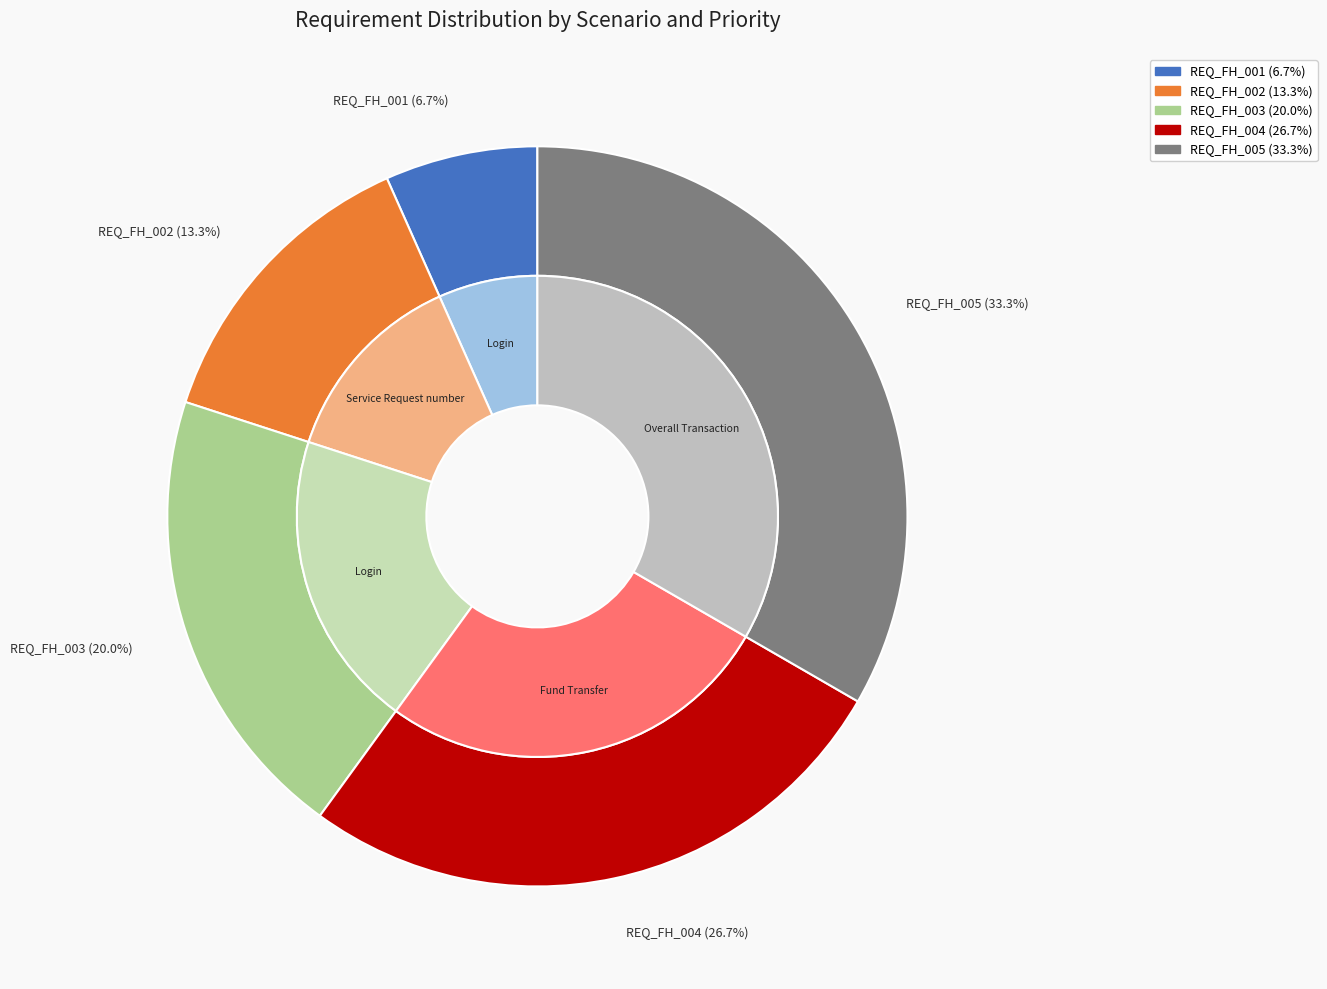

Which category has the smallest portion of the pie?

REQ_FH_001